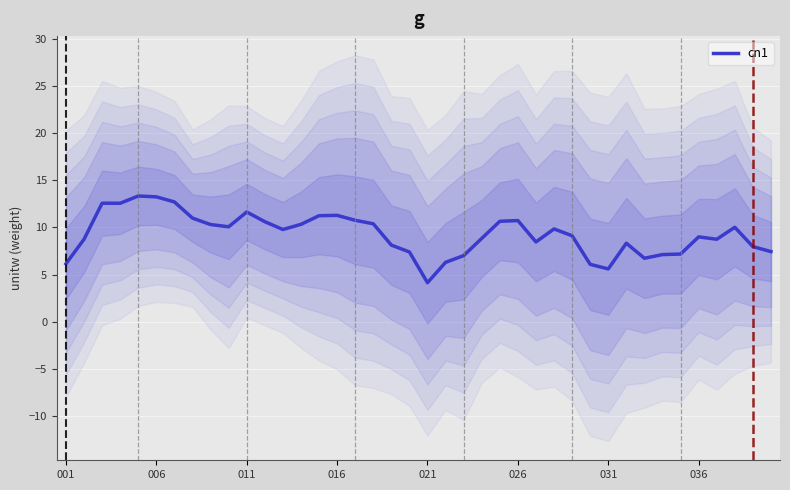

At which label does cn1 reach its minimum?

021